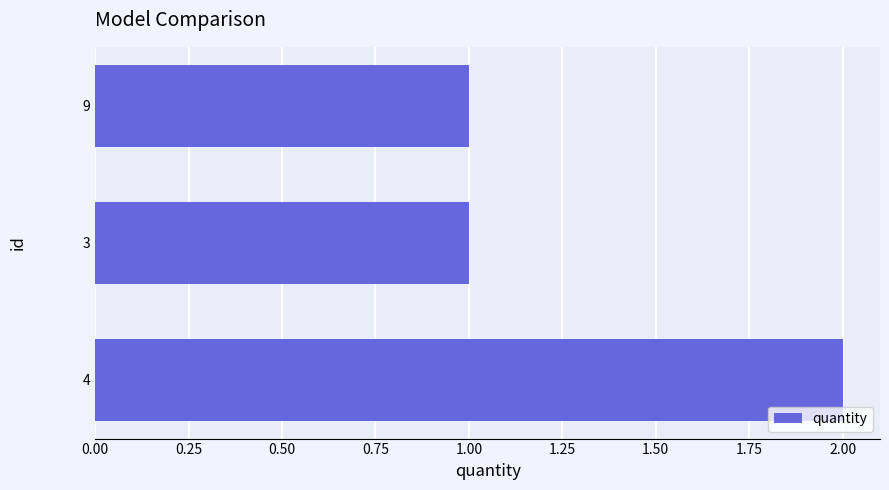

What is the average value?

1